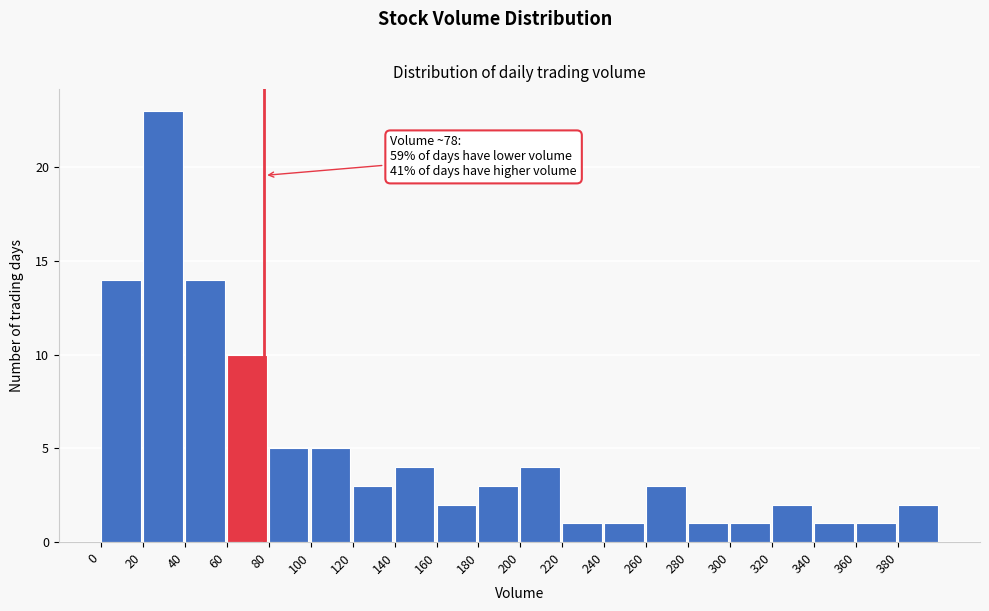

Over which range of the x-axis is the bar tallest?

20 to 40